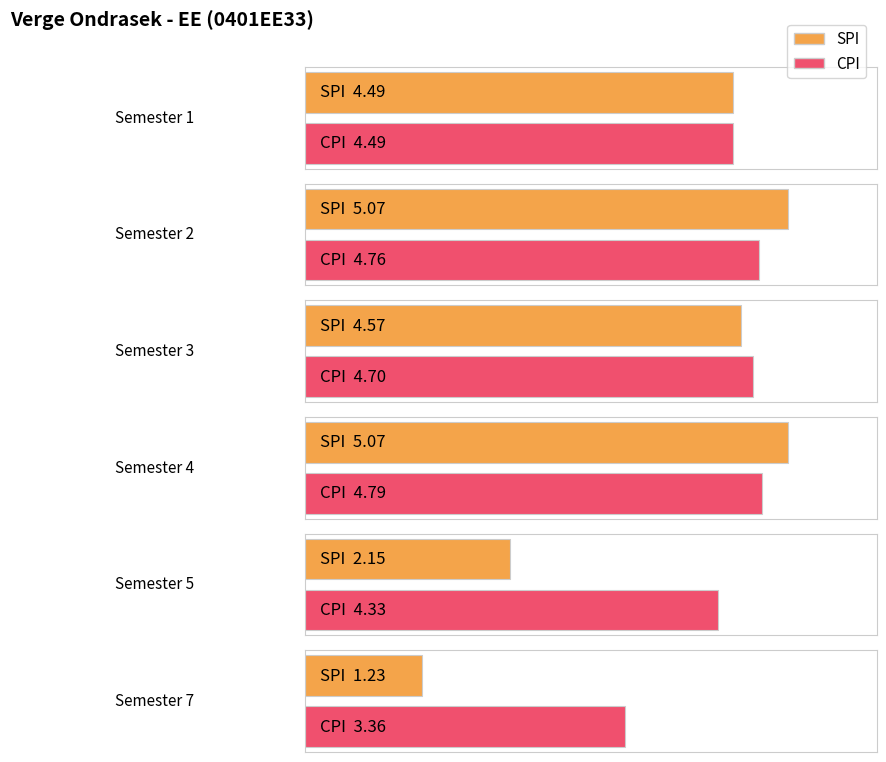

How many data points in CPI are above 4?

5